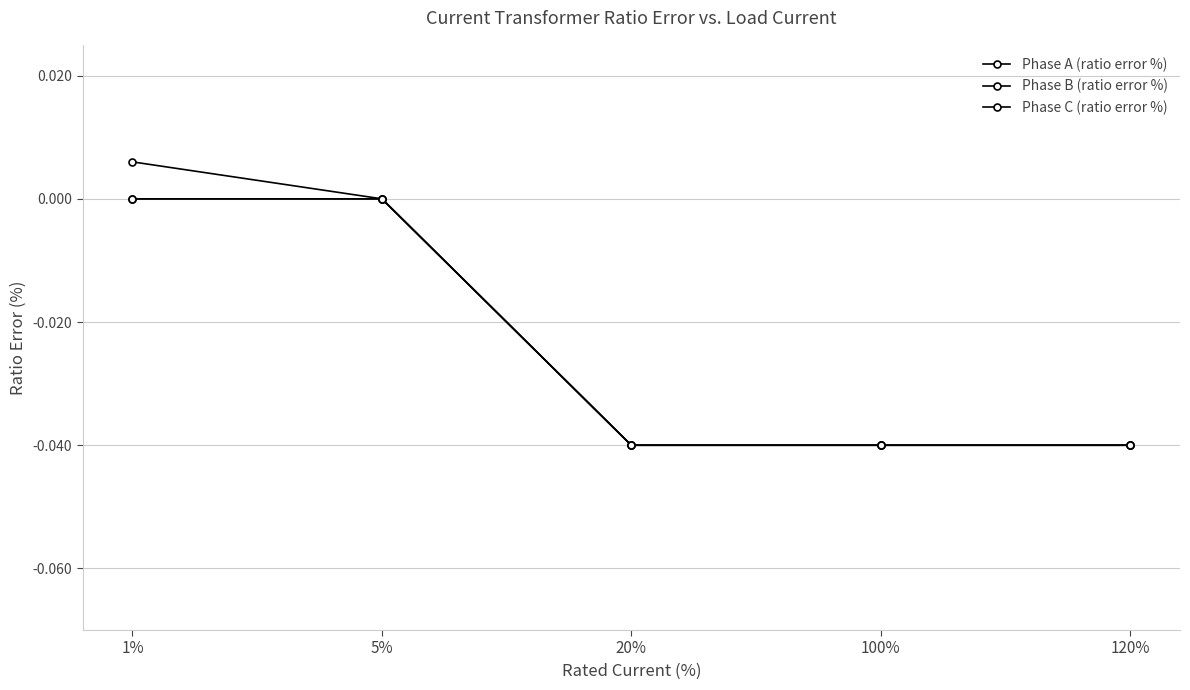

Does the chart have visible grid lines?

Yes